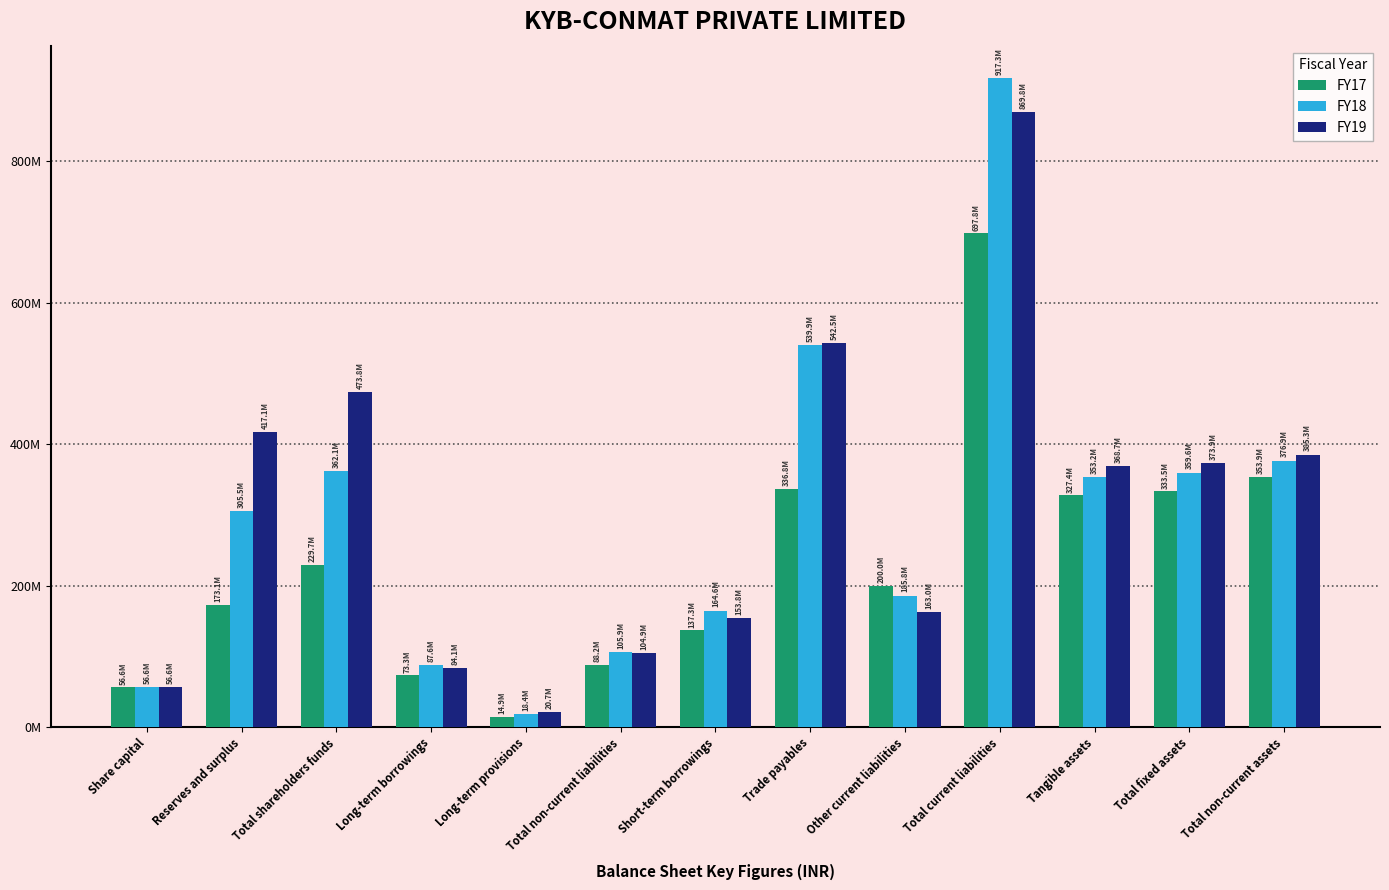

What position from the left is Reserves and surplus?

2